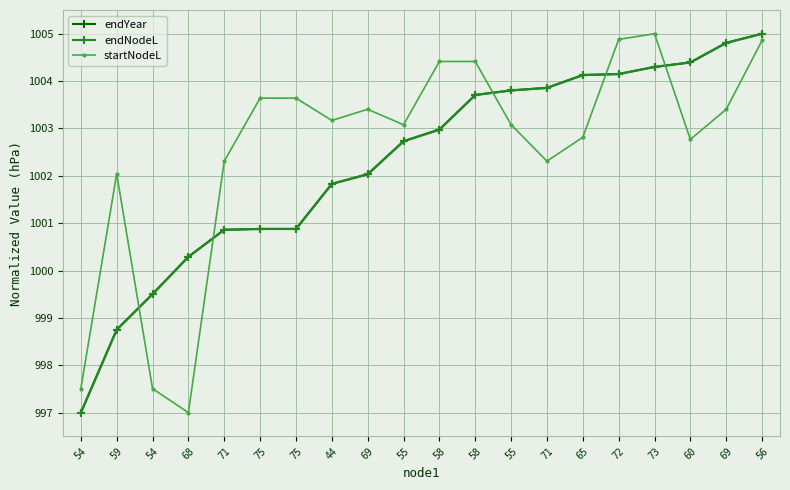

What is the sum of all startNodeL values?

20051.2